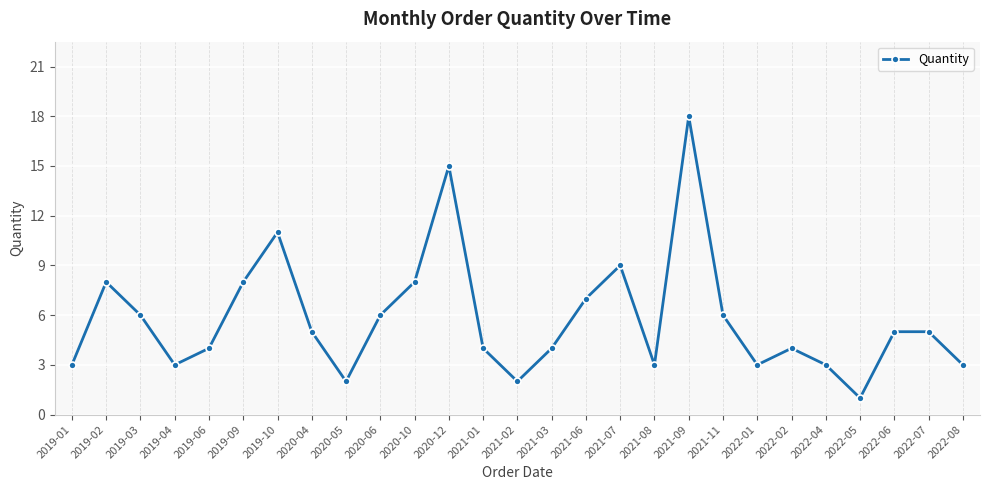

What is the sum of the values at 2021-01 and 2021-06?

11